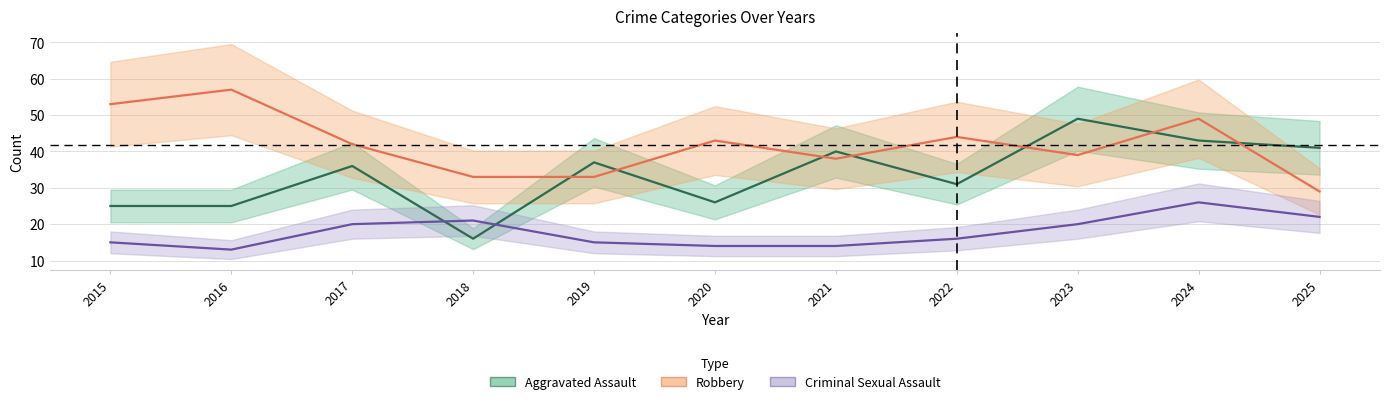

Which label corresponds to the largest value in the chart?

2016